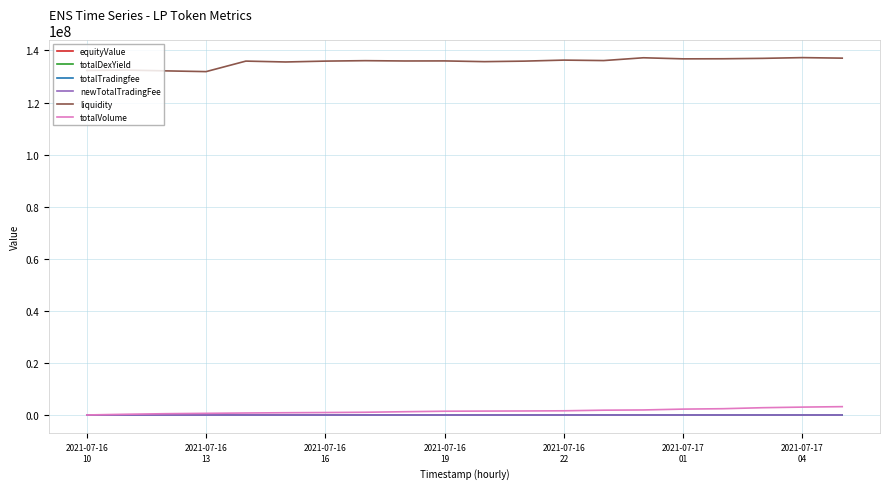

Which series has the largest total across all categories?

liquidity